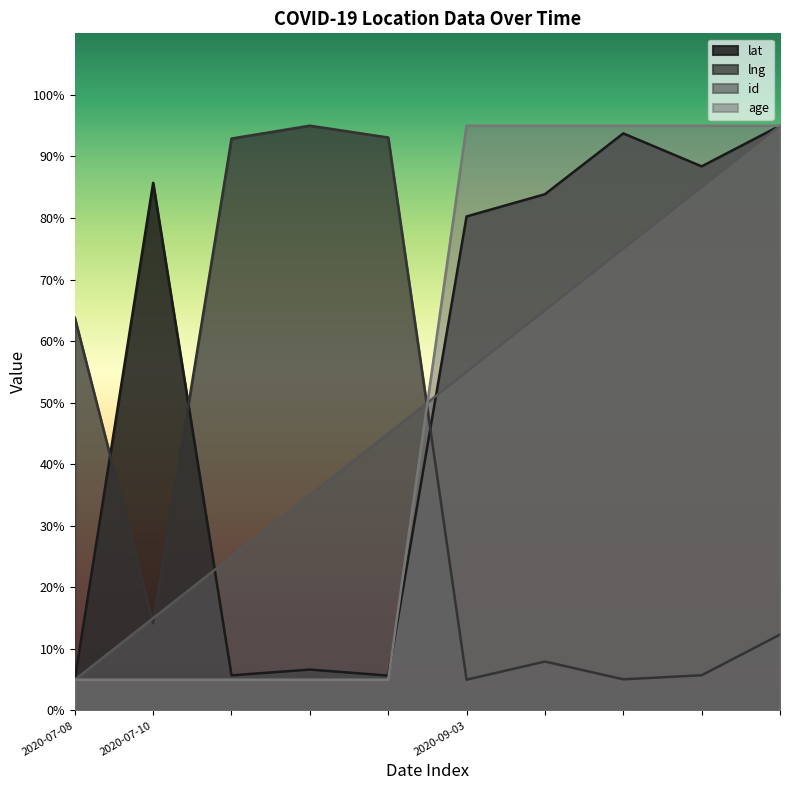

What is the smallest value displayed?

5.0